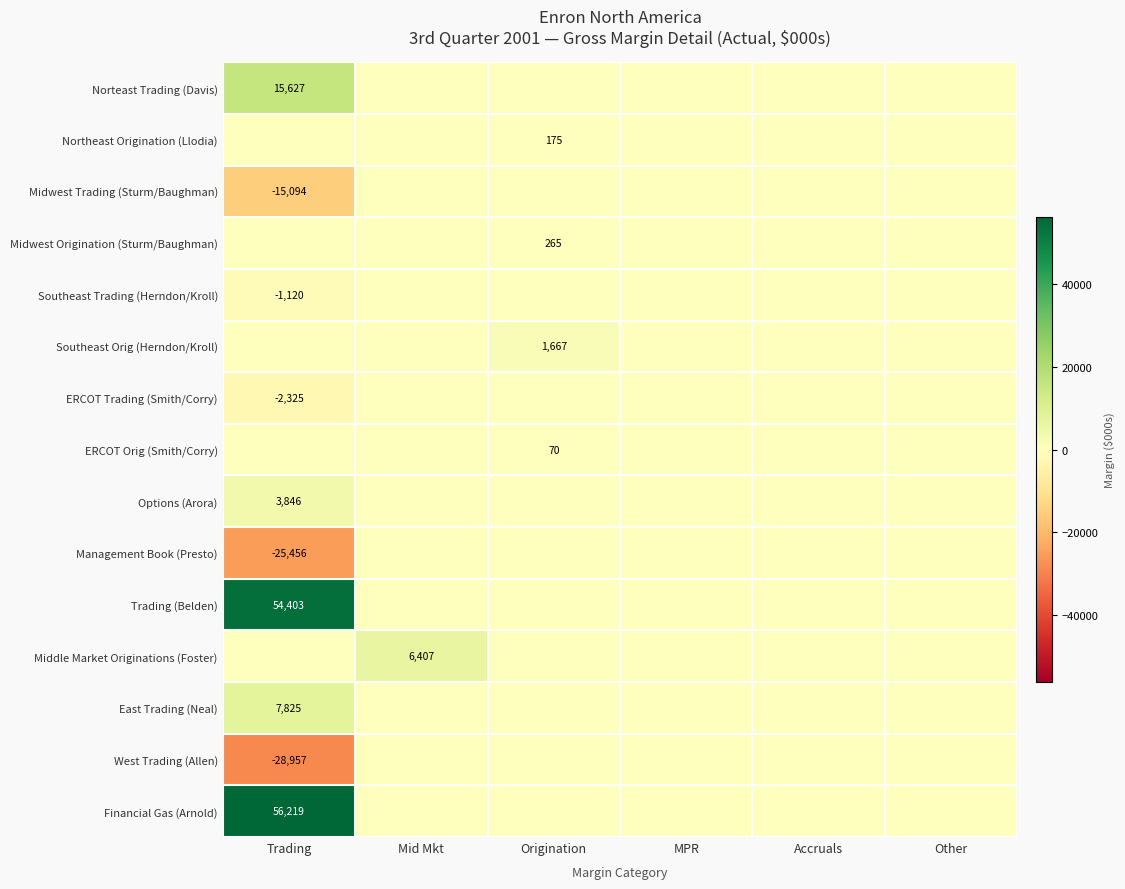

The Norteast Trading (Davis) series shows 15627 at Trading. True or false?

True